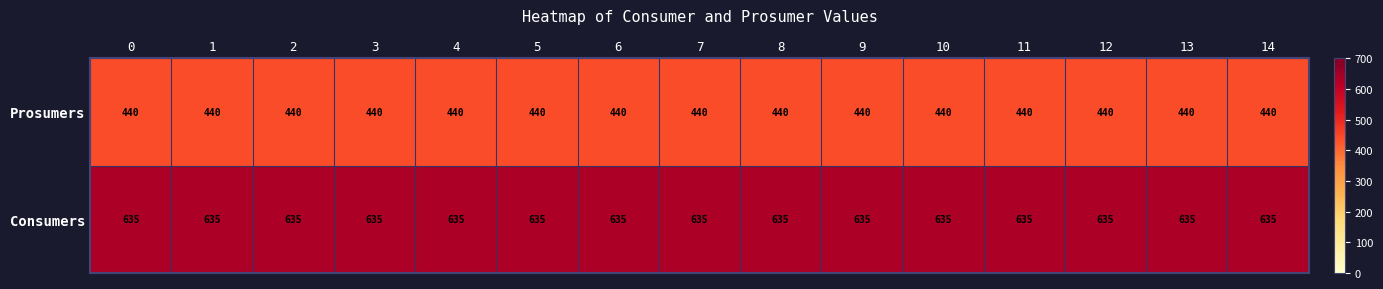

Which series has the largest total across all categories?

Consumers